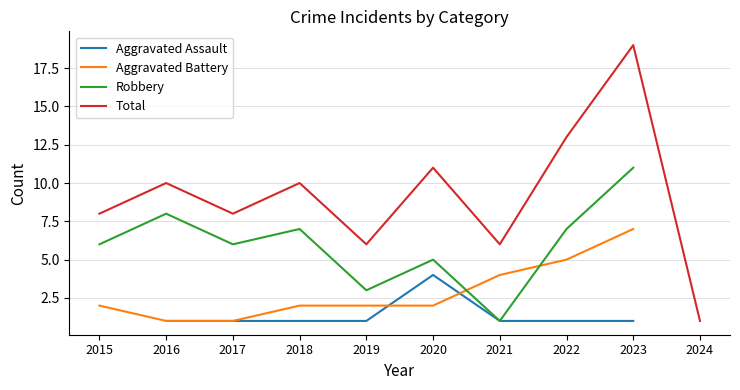

At which category is the sum across all series the highest?

2023